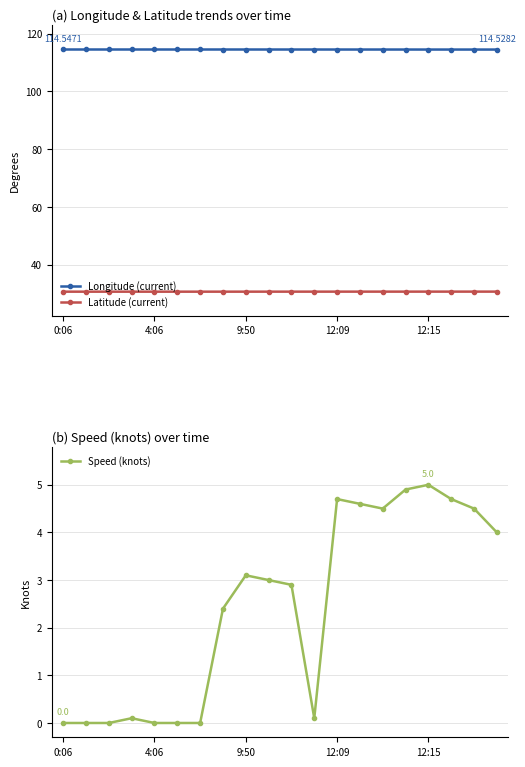

What is the maximum value for Latitude (current)?

30.7